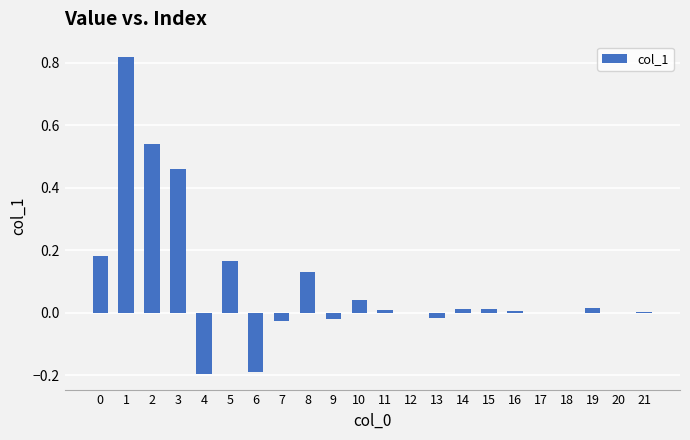

What is the change in value from 2 to 6?

-0.7